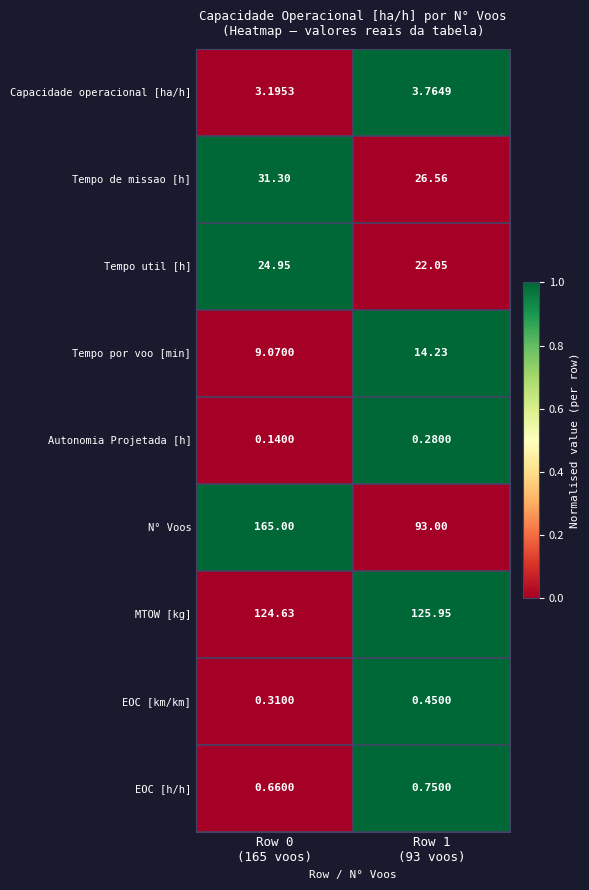

Which series has the largest total across all categories?

N° Voos